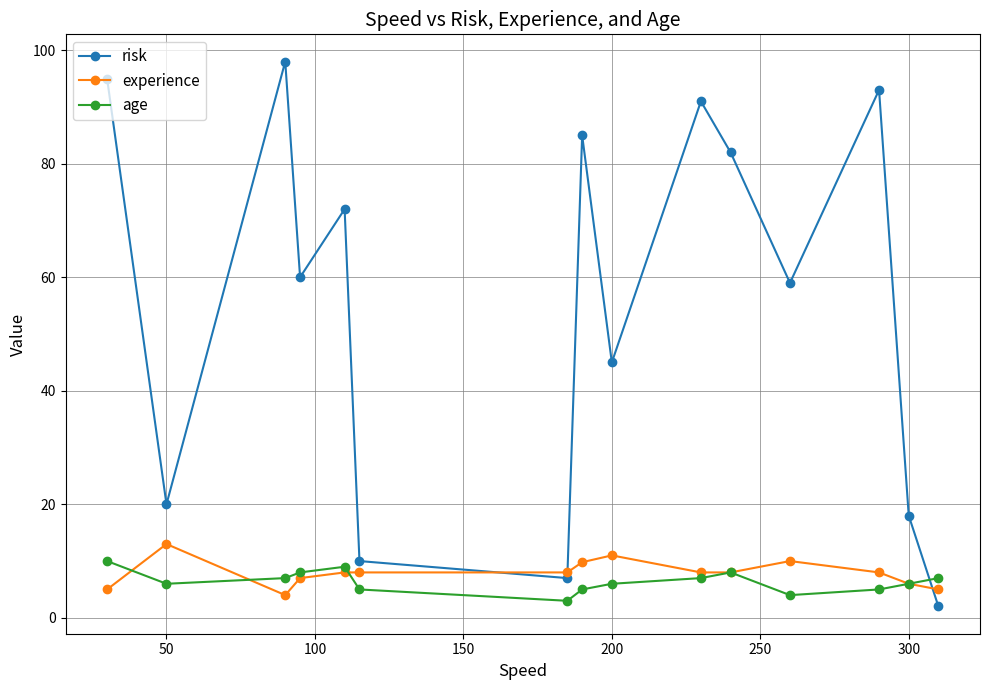

What is the minimum value shown in the chart?

2.0